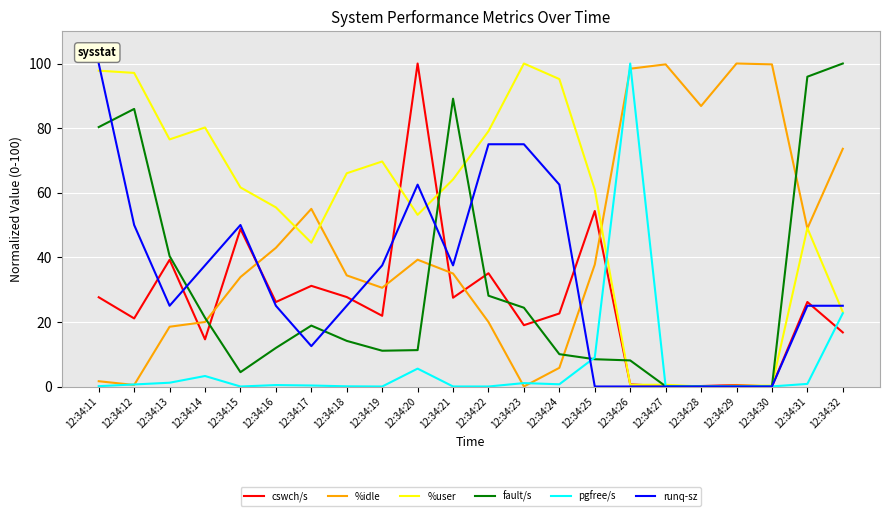

After their last crossing, which series has the higher values: %user or runq-sz?

runq-sz